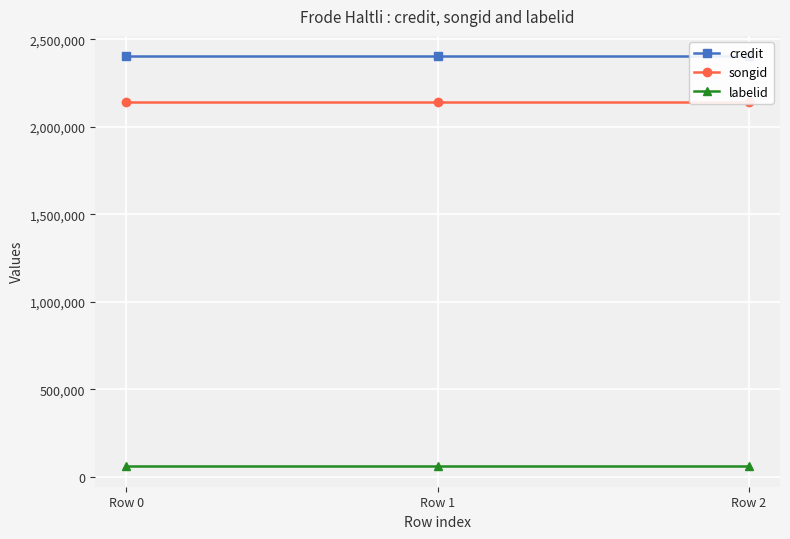

What is the average value of the labelid series?

60936